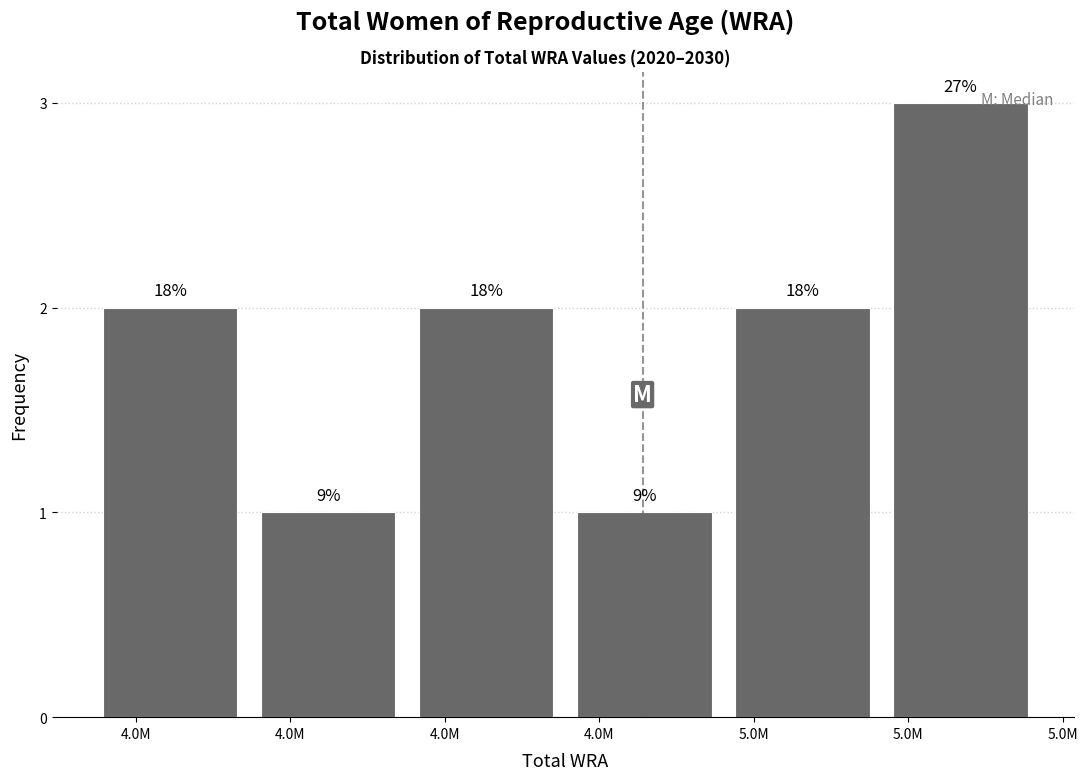

Does the chart contain any negative values?

No